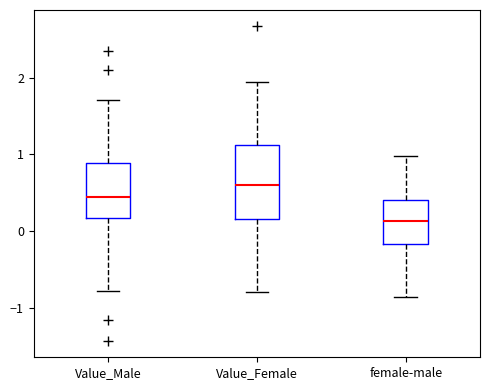

Which box's median line is the lowest?

female-male